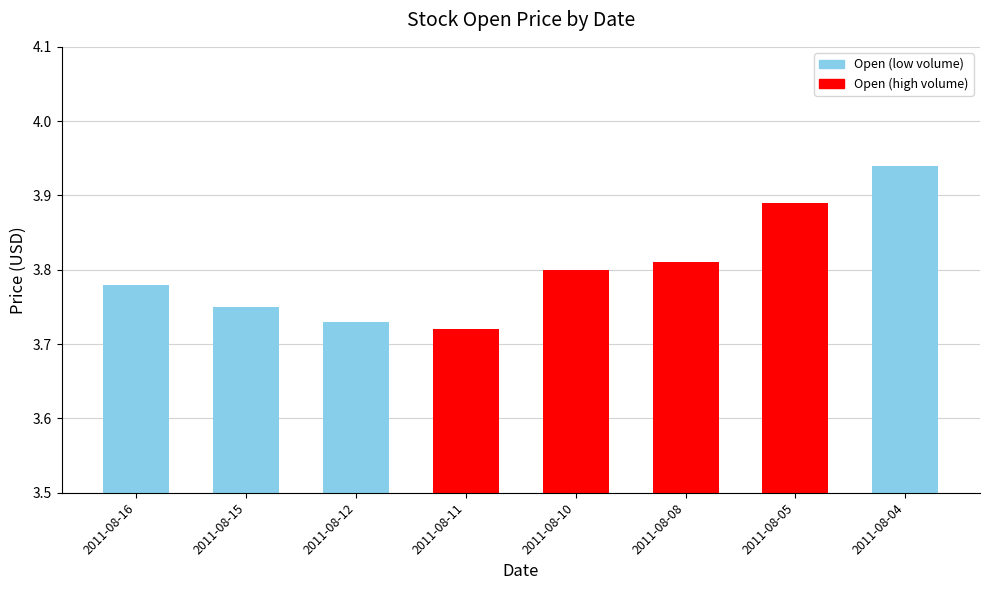

True or false: the data shows 3.8 at 2011-08-10.

True